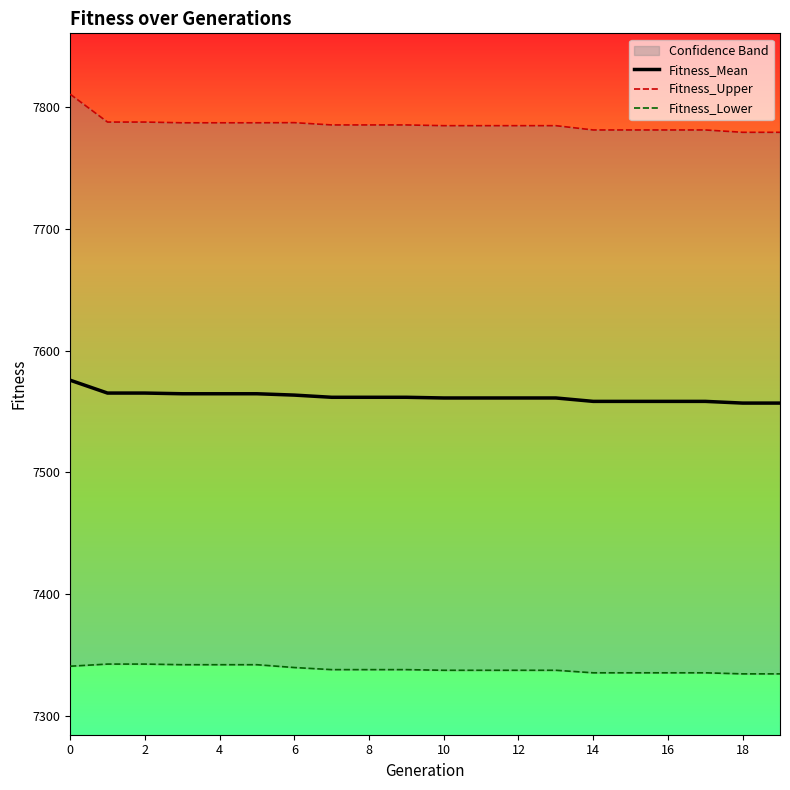

Does the chart display data point markers on the line(s)?

No